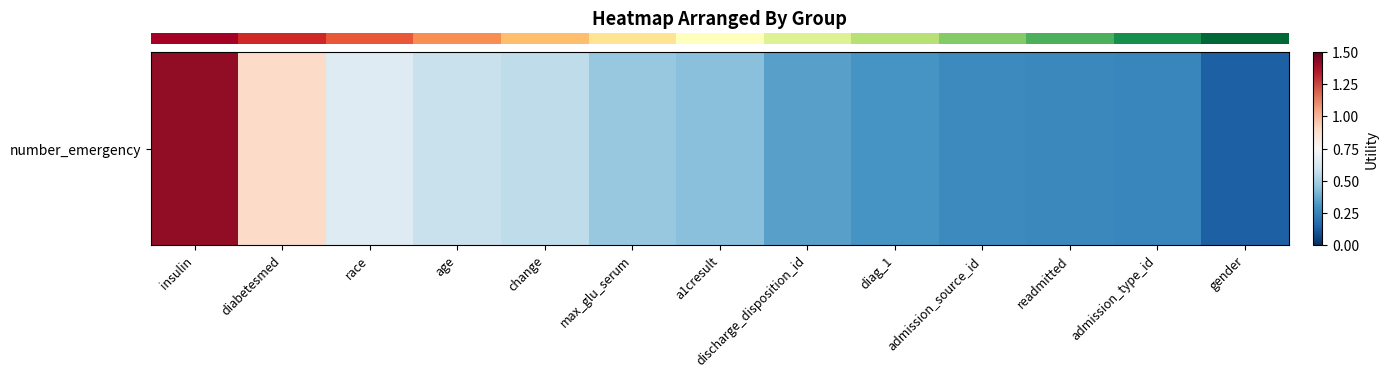

What is the change in value from max_glu_serum to readmitted?

-0.2